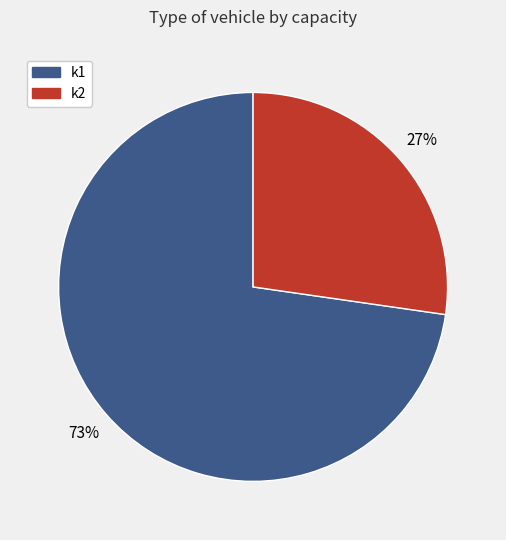

What is the ratio of the value at k1 to the value at k2?

2.7